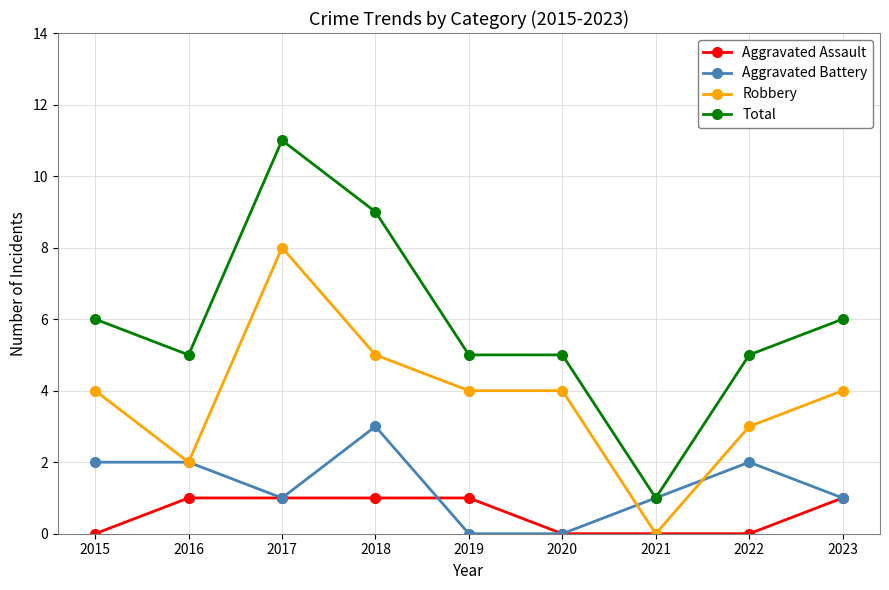

Count the Robbery values in the range 3 to 4.

5